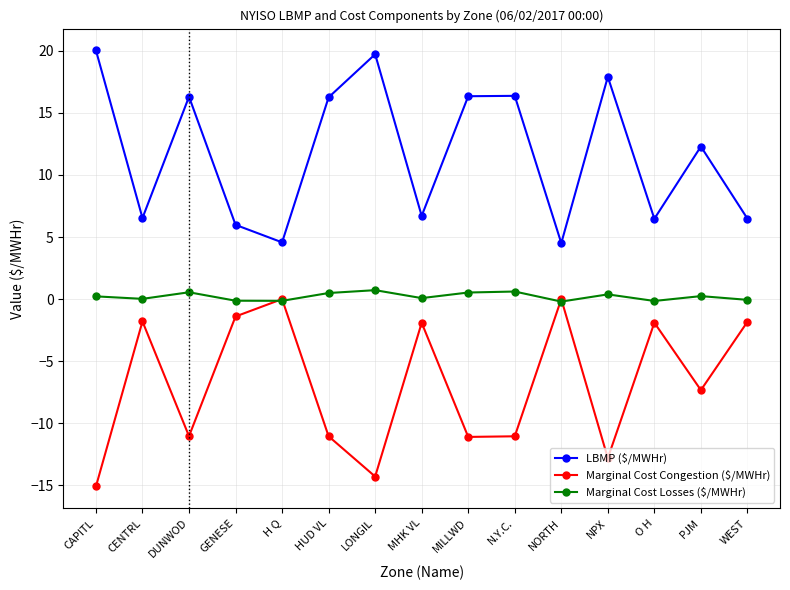

At which category does the chart reach its minimum across all series?

CAPITL